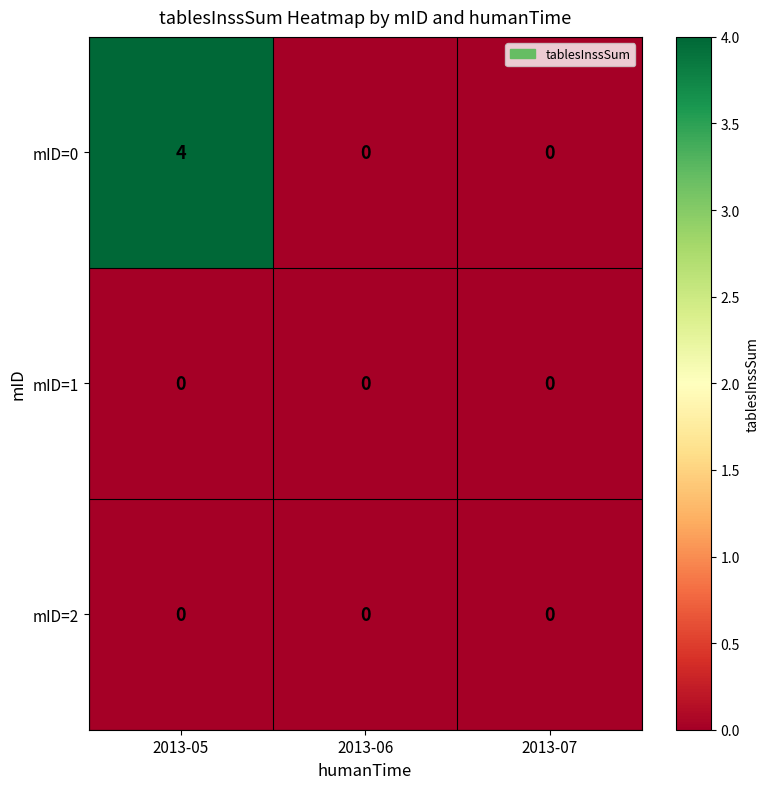

At which category is the sum across all series the highest?

2013-05